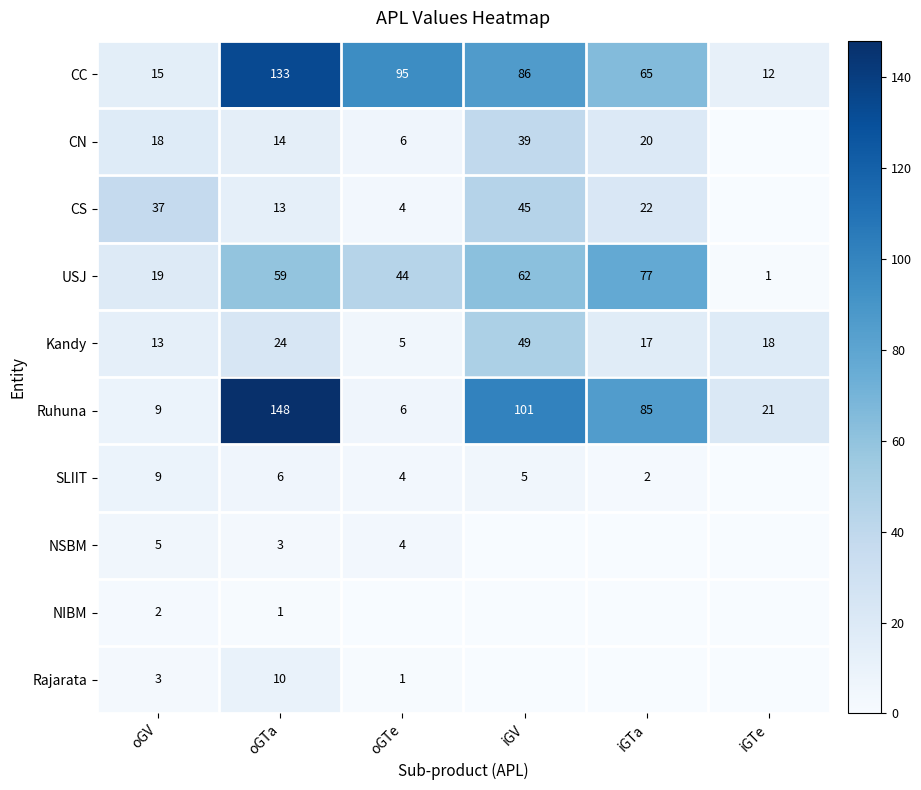

At which label does Kandy reach its peak?

iGV